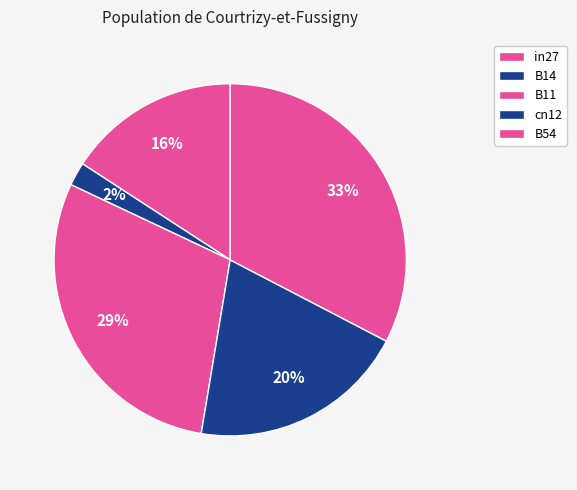

To the nearest percent, what is the difference between the cn12 and B54 slice percentages?

13%